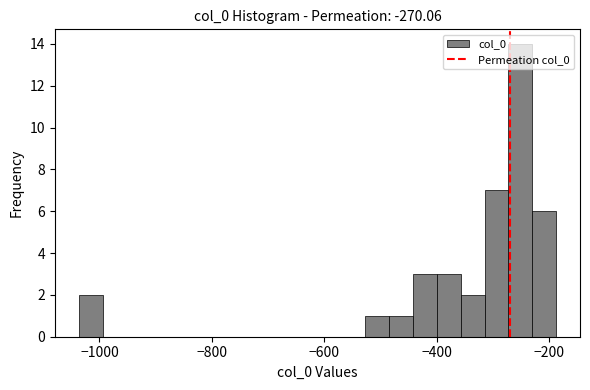

Around what value on the x-axis is the tallest bar? Give the approximate position of its centre, as read against the axis.

-260